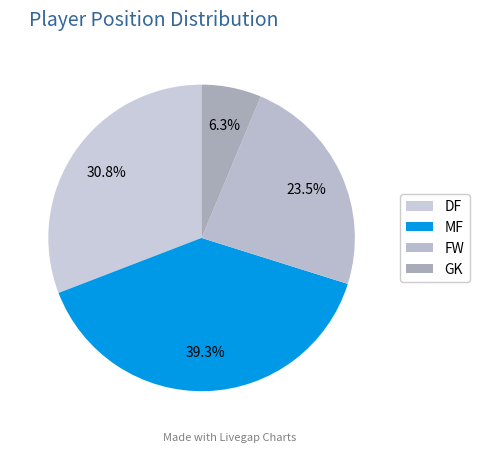

What is the largest slice in the pie chart?

MF